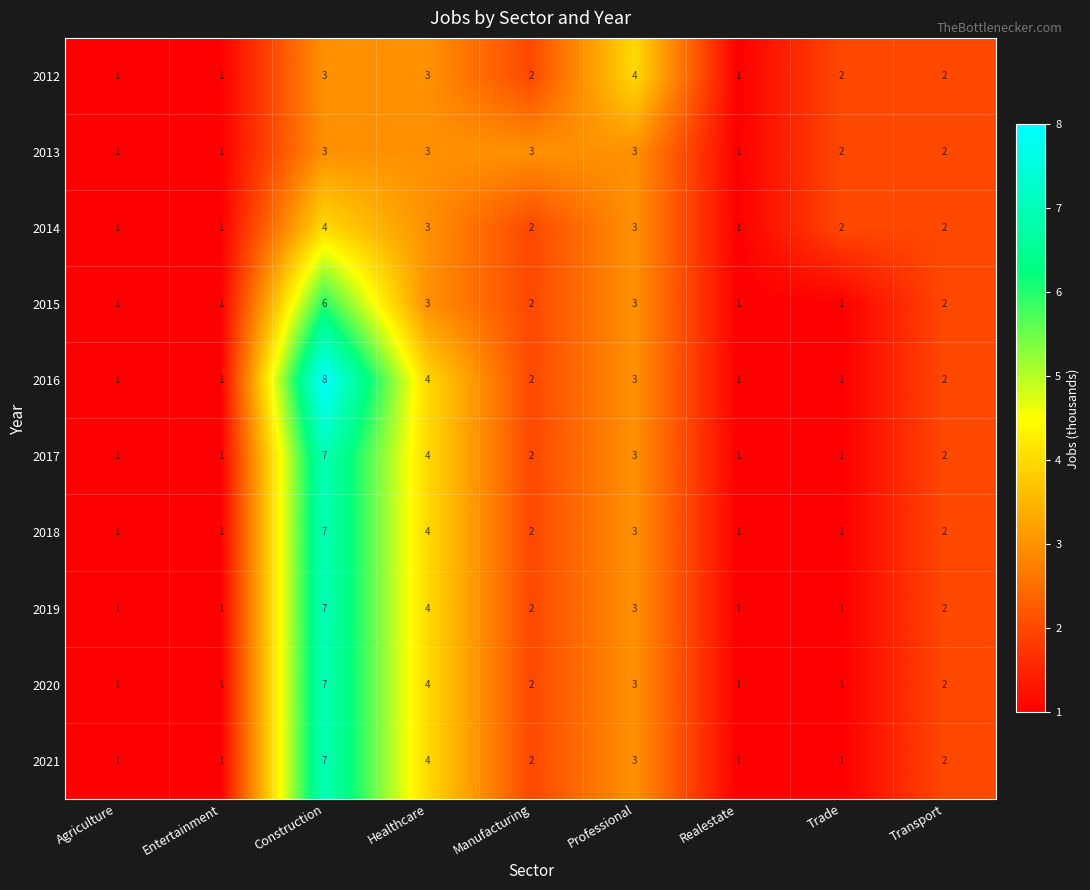

At which label does 2016 first exceed 2?

Construction